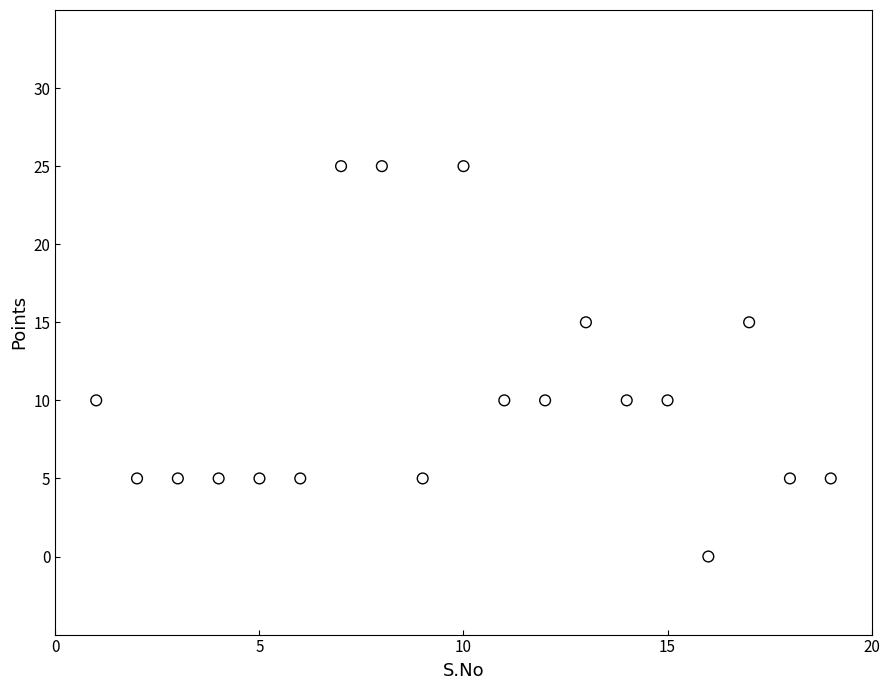

What is the range of X values (max minus min)?

18